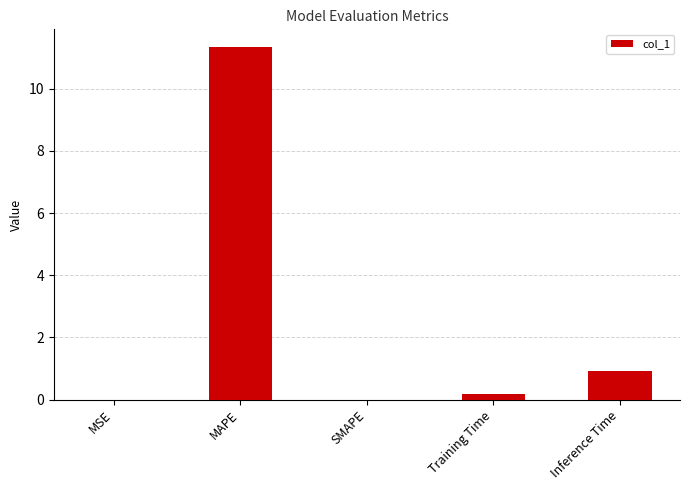

What is the sum of all values?

12.4